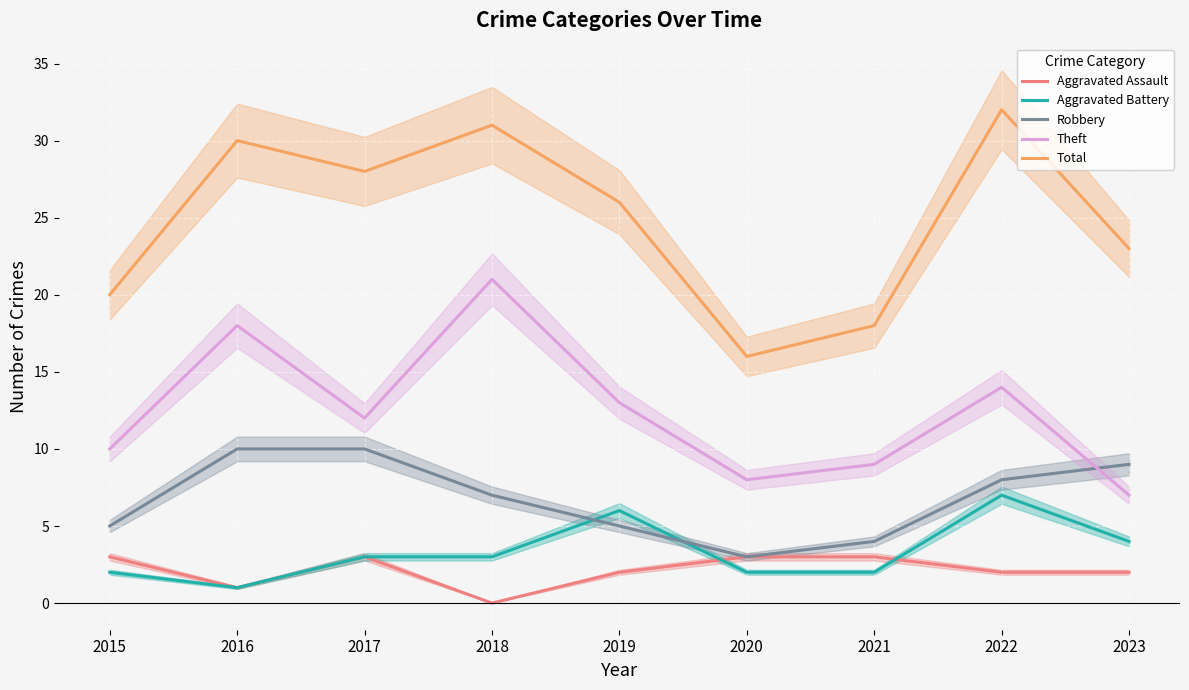

Which series has the widest spread of values?

Total